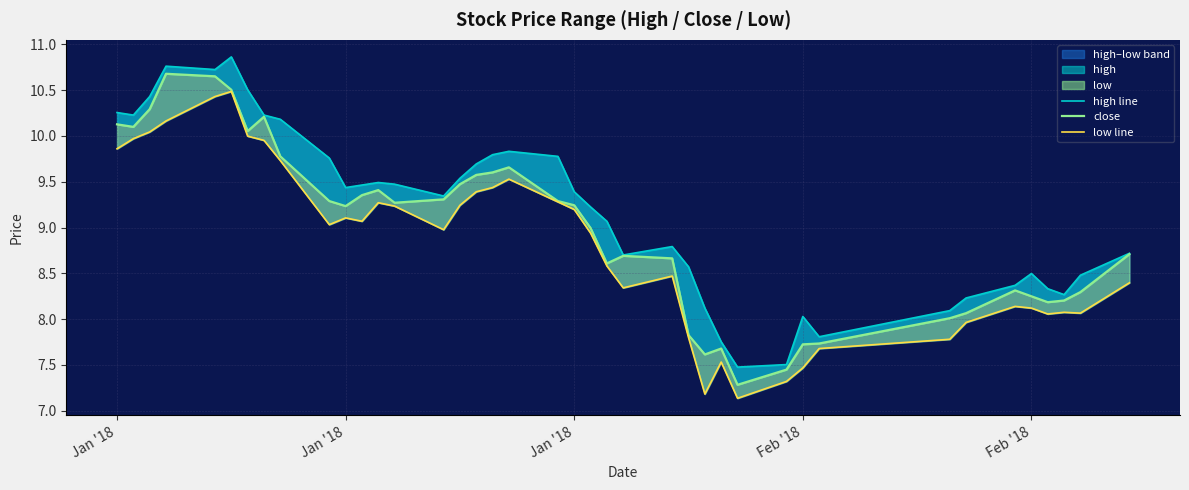

What is the average value of the high line series?

9.2